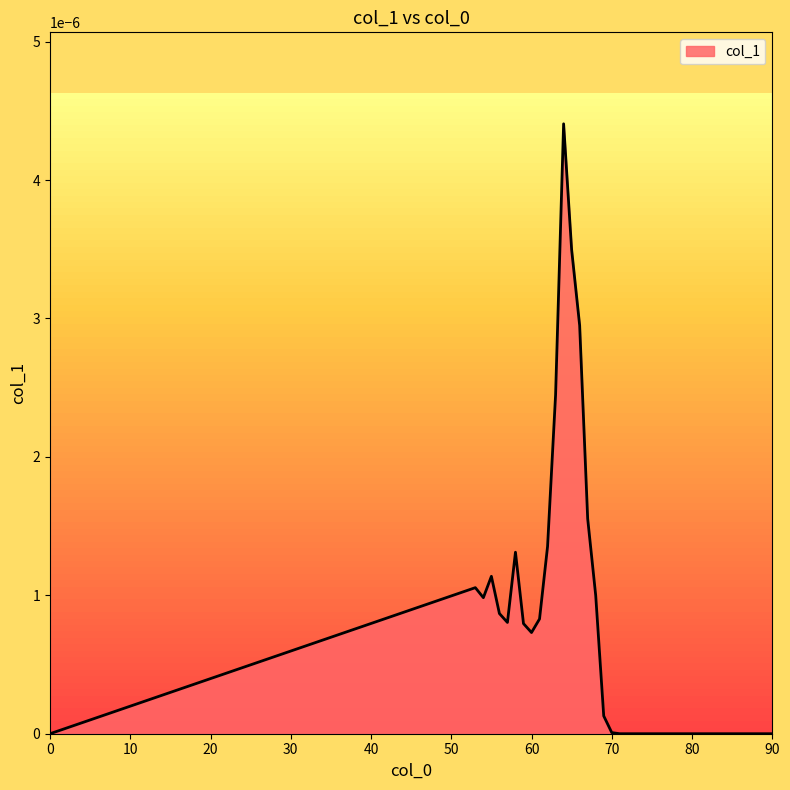

How many categories are shown in the chart?

39